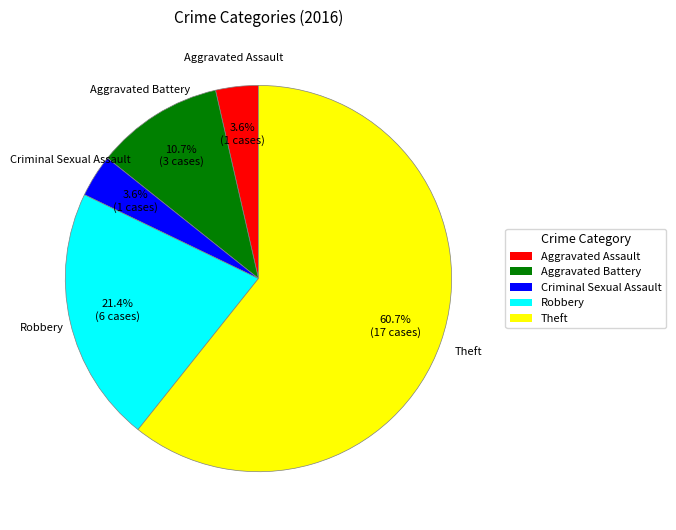

To the nearest percent, what portion does Robbery represent?

21%